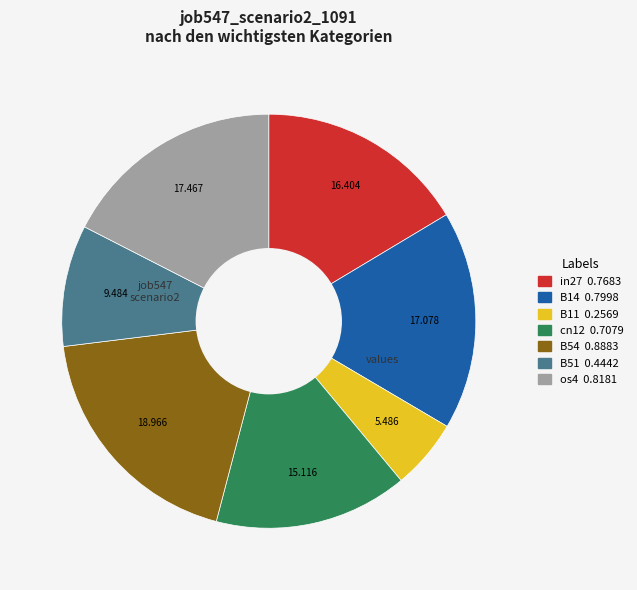

Is B51 the majority of the pie?

No